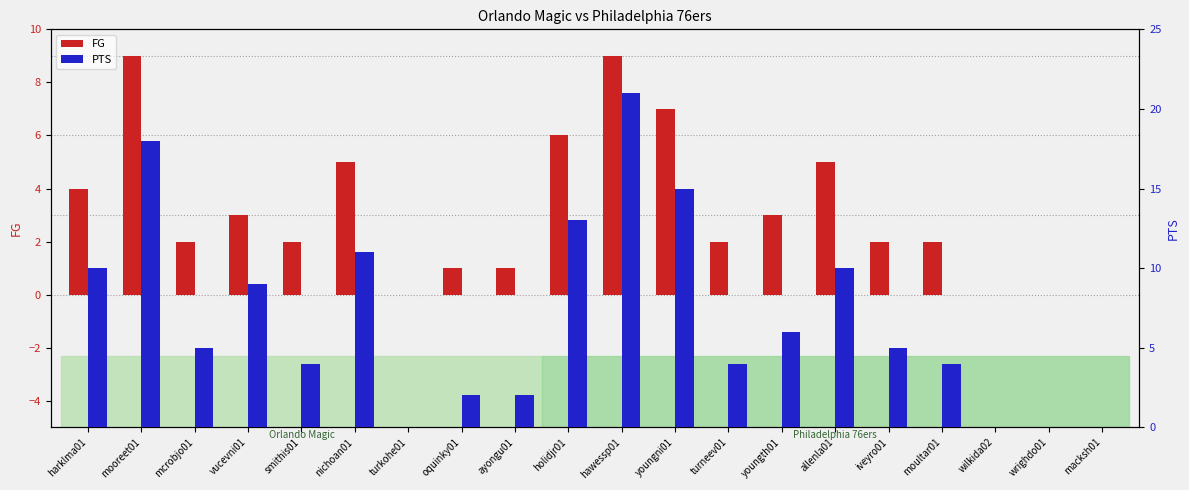

How many data points in PTS are less than 5?

9